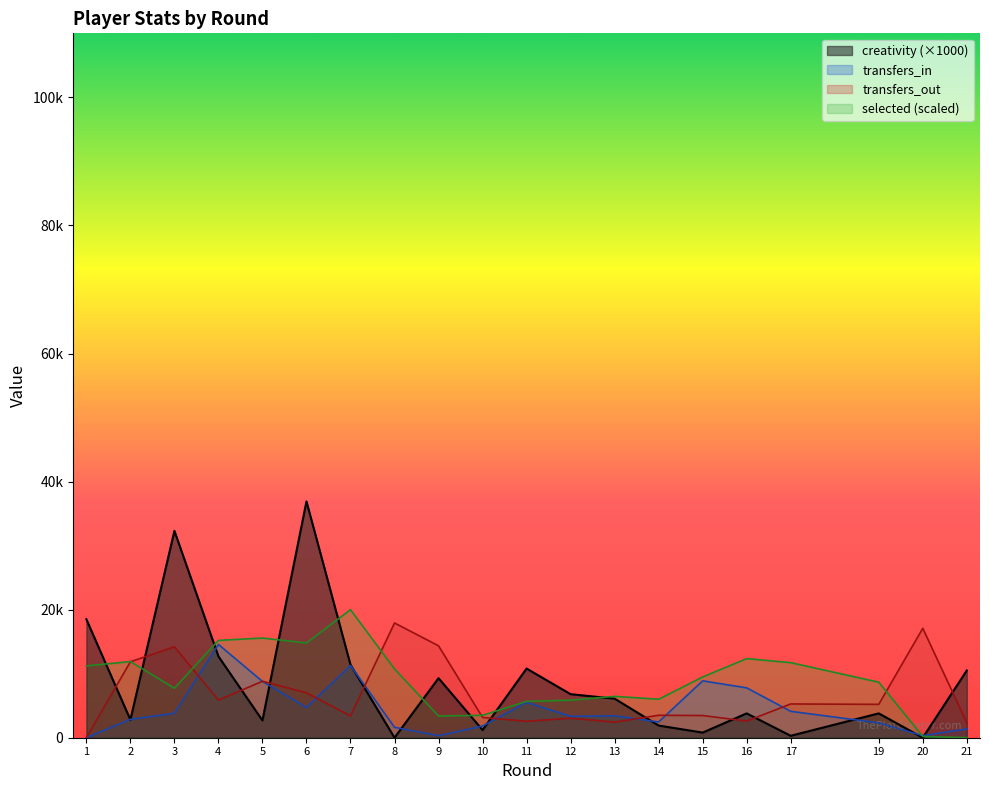

How many intersections are there between transfers_out and transfers_in?

8